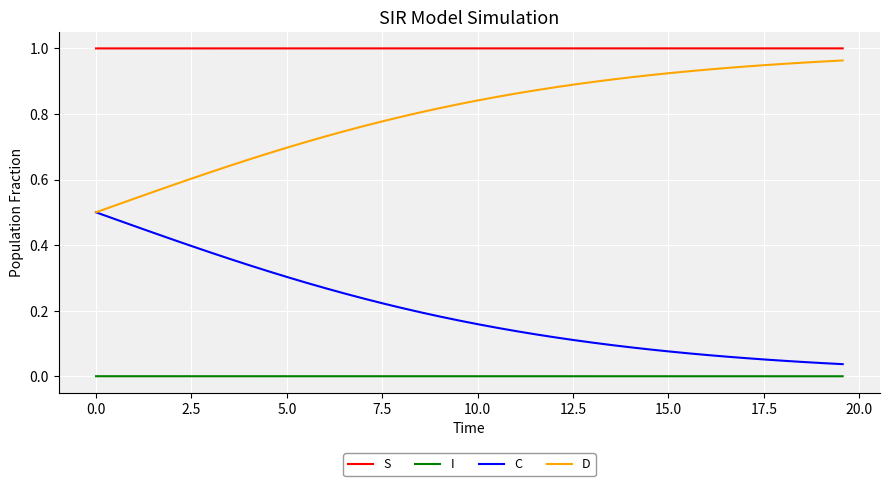

True or false: I and C intersect in this chart.

False